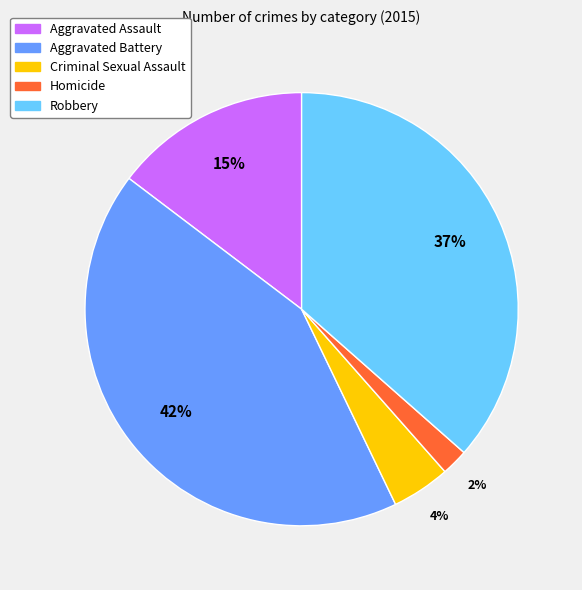

Does any single category account for the majority?

No